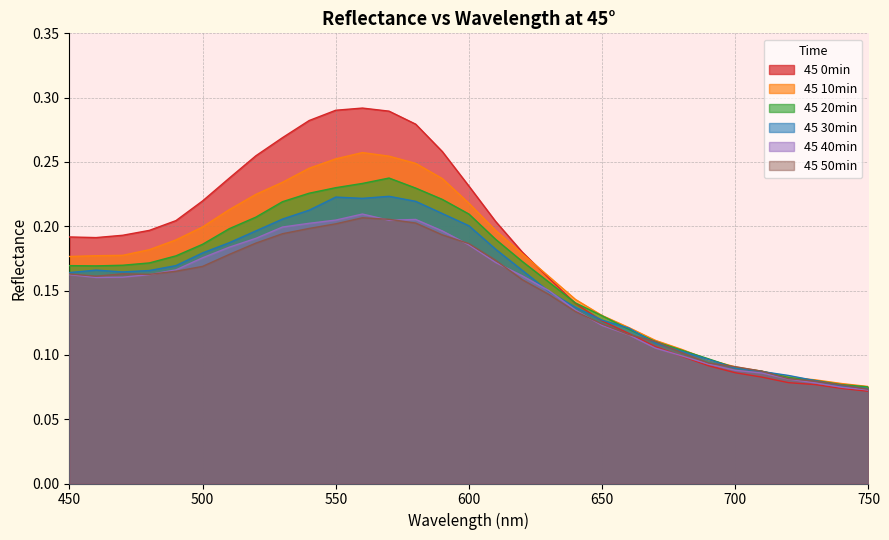

The value of 45 50min at 590 is 0.0. True or false?

False